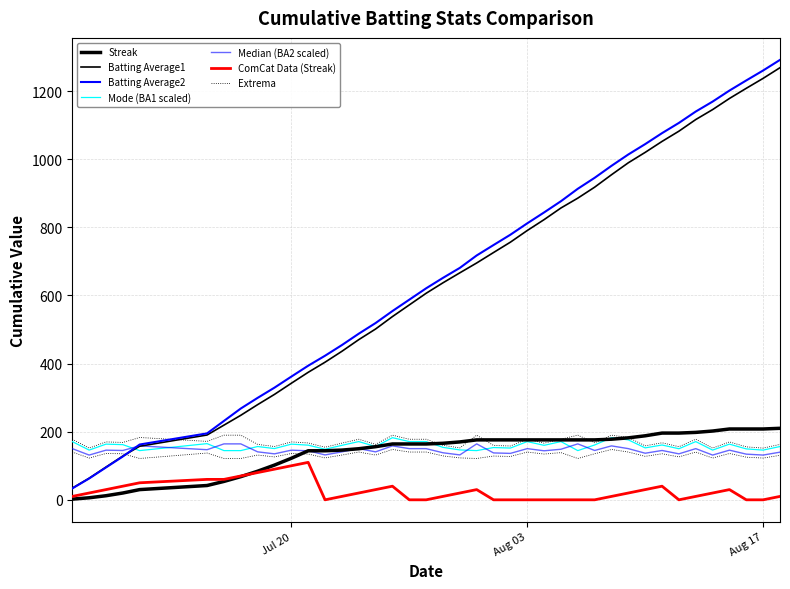

The value of Batting Average1 at 2010-08-01 is 209.3. True or false?

False